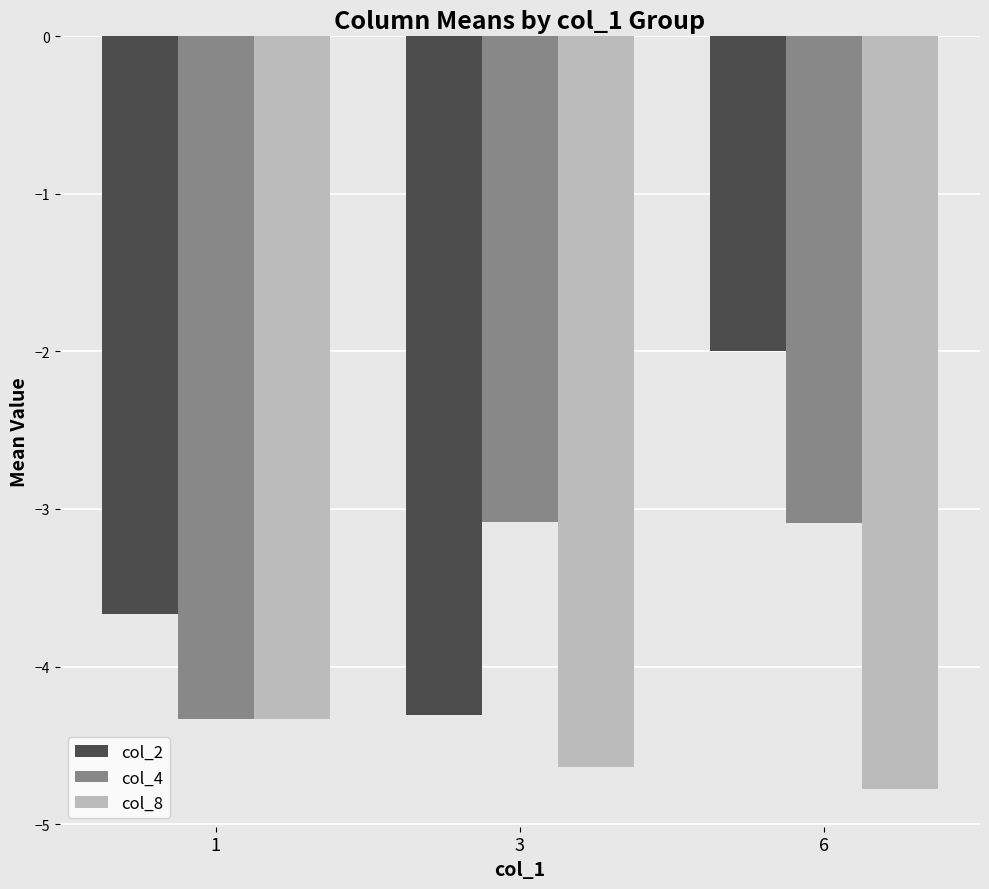

What is the highest value of the col_2 series?

-2.0